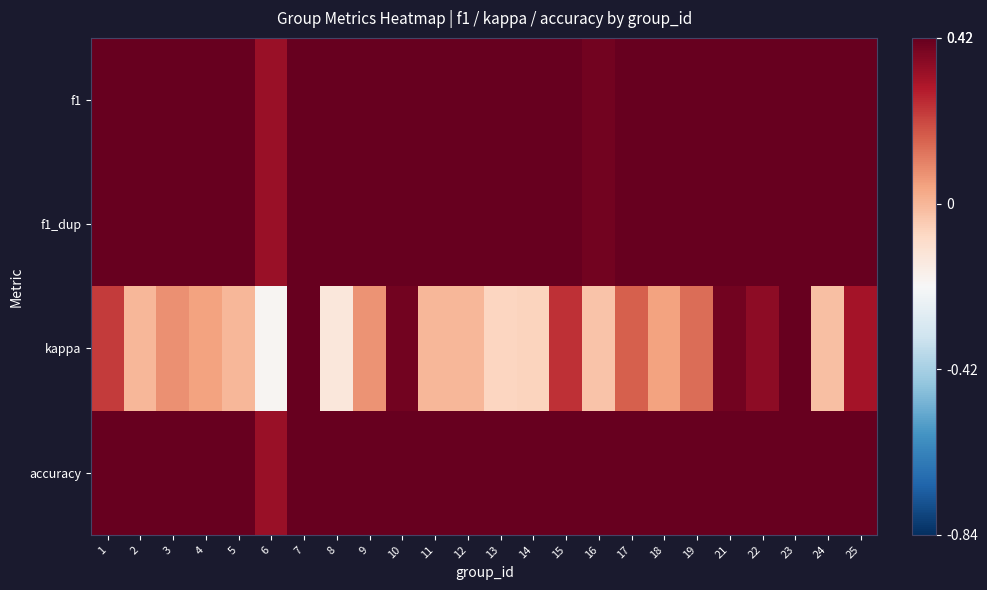

What is the total value across all series at 14?

1.3